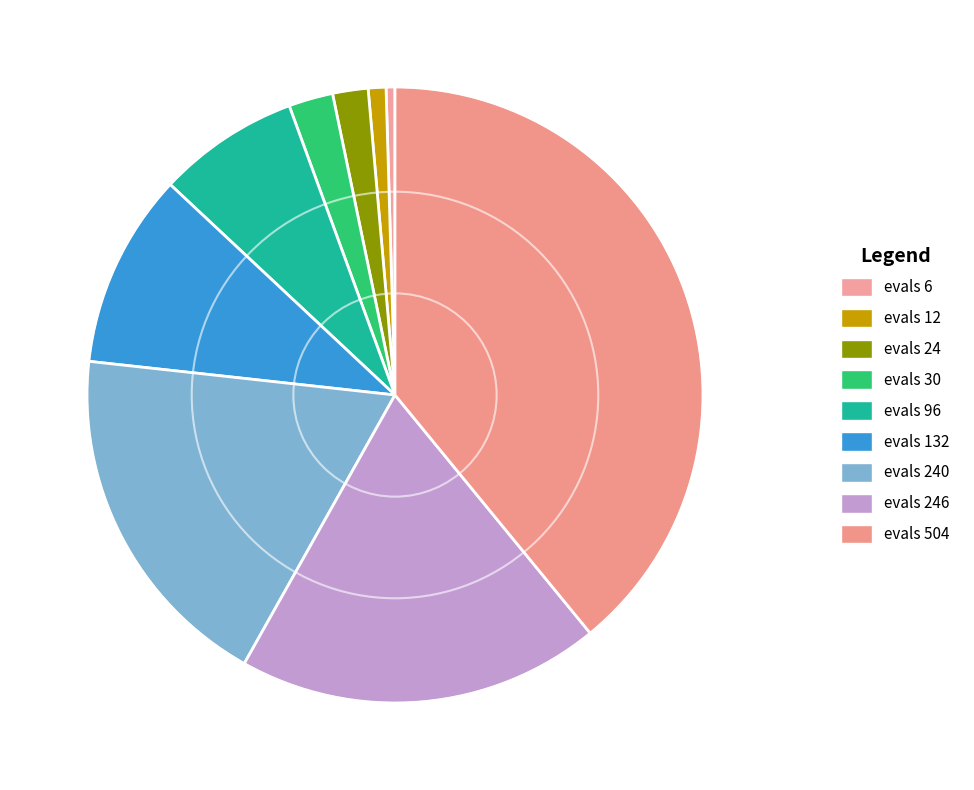

To the nearest percent, what is the difference between the largest and smallest slice percentages?

39%